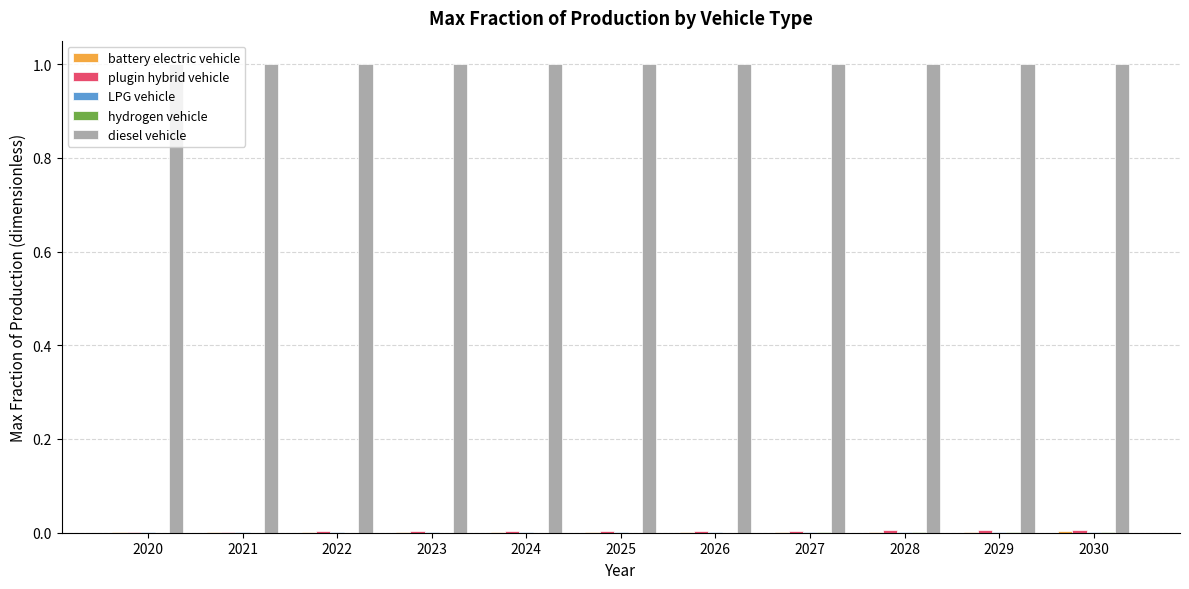

Which series has the largest total across all categories?

diesel vehicle